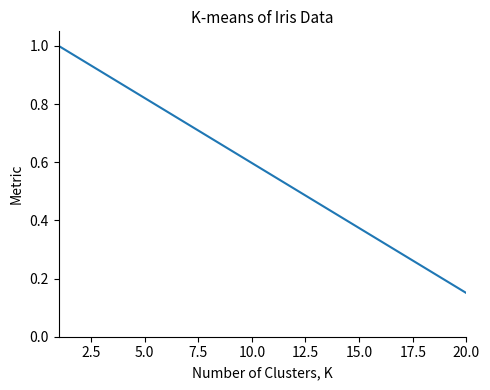

Does the chart have visible grid lines?

No